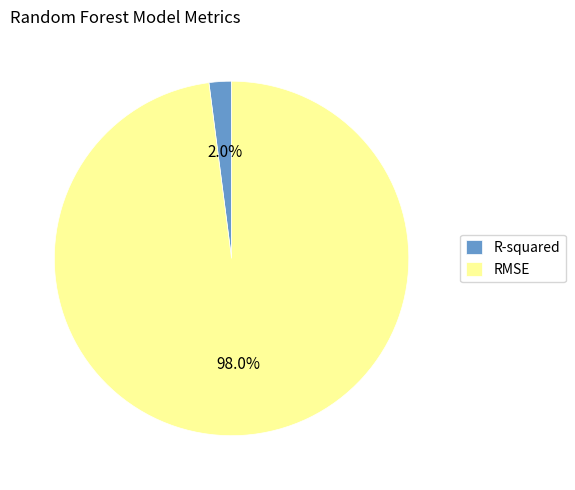

Does R-squared represent more than half of the total?

No